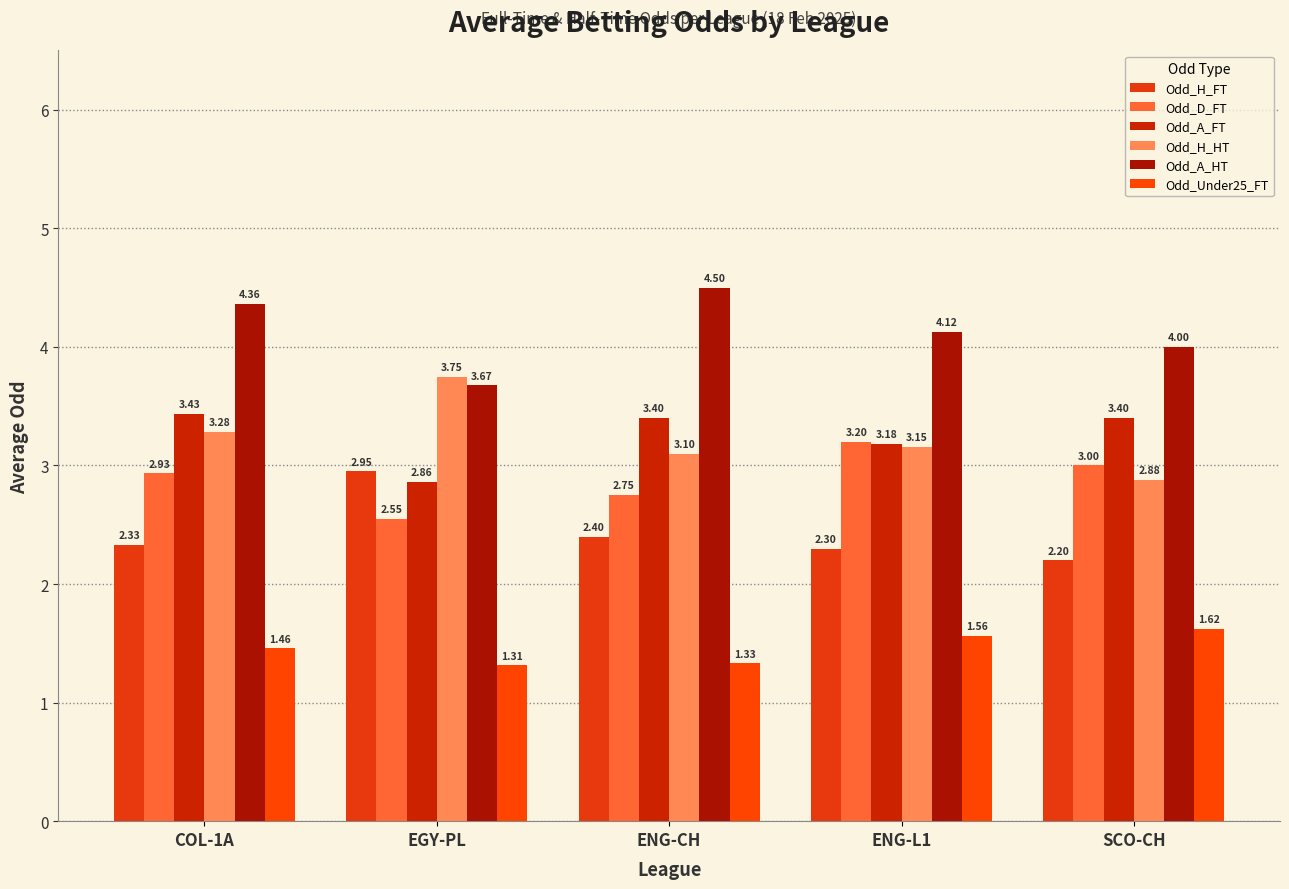

Reading left to right, transcribe all the data shown in this chart.

Odd_H_FT: COL-1A=2.3	EGY-PL=3.0	ENG-CH=2.4	ENG-L1=2.3	SCO-CH=2.2
Odd_D_FT: COL-1A=2.9	EGY-PL=2.5	ENG-CH=2.8	ENG-L1=3.2	SCO-CH=3.0
Odd_A_FT: COL-1A=3.4	EGY-PL=2.9	ENG-CH=3.4	ENG-L1=3.2	SCO-CH=3.4
Odd_H_HT: COL-1A=3.3	EGY-PL=3.8	ENG-CH=3.1	ENG-L1=3.2	SCO-CH=2.9
Odd_A_HT: COL-1A=4.4	EGY-PL=3.7	ENG-CH=4.5	ENG-L1=4.1	SCO-CH=4.0
Odd_Under25_FT: COL-1A=1.5	EGY-PL=1.3	ENG-CH=1.3	ENG-L1=1.6	SCO-CH=1.6